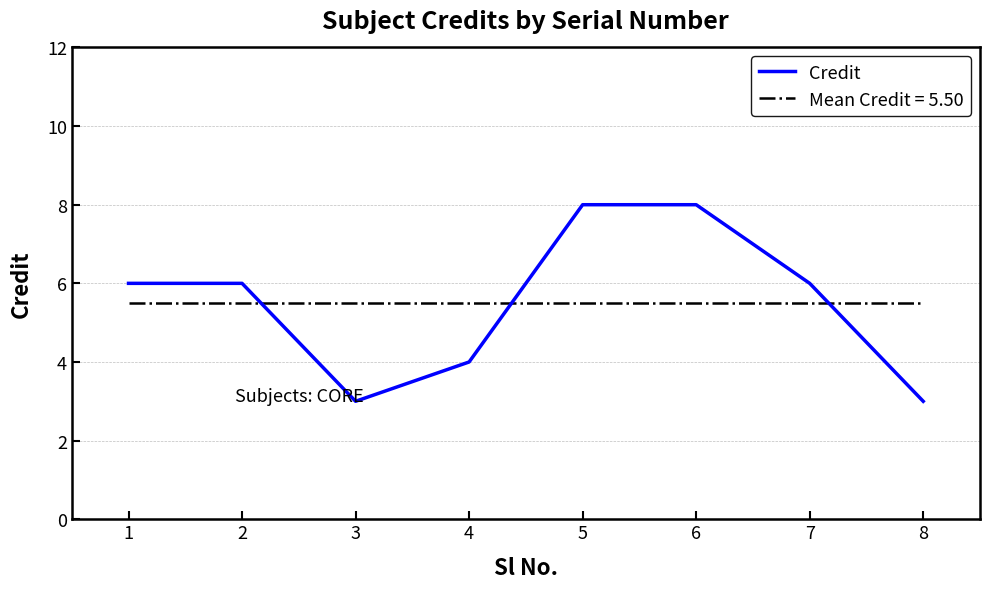

What is the difference between the Credit values at 5 and 8?

5.0